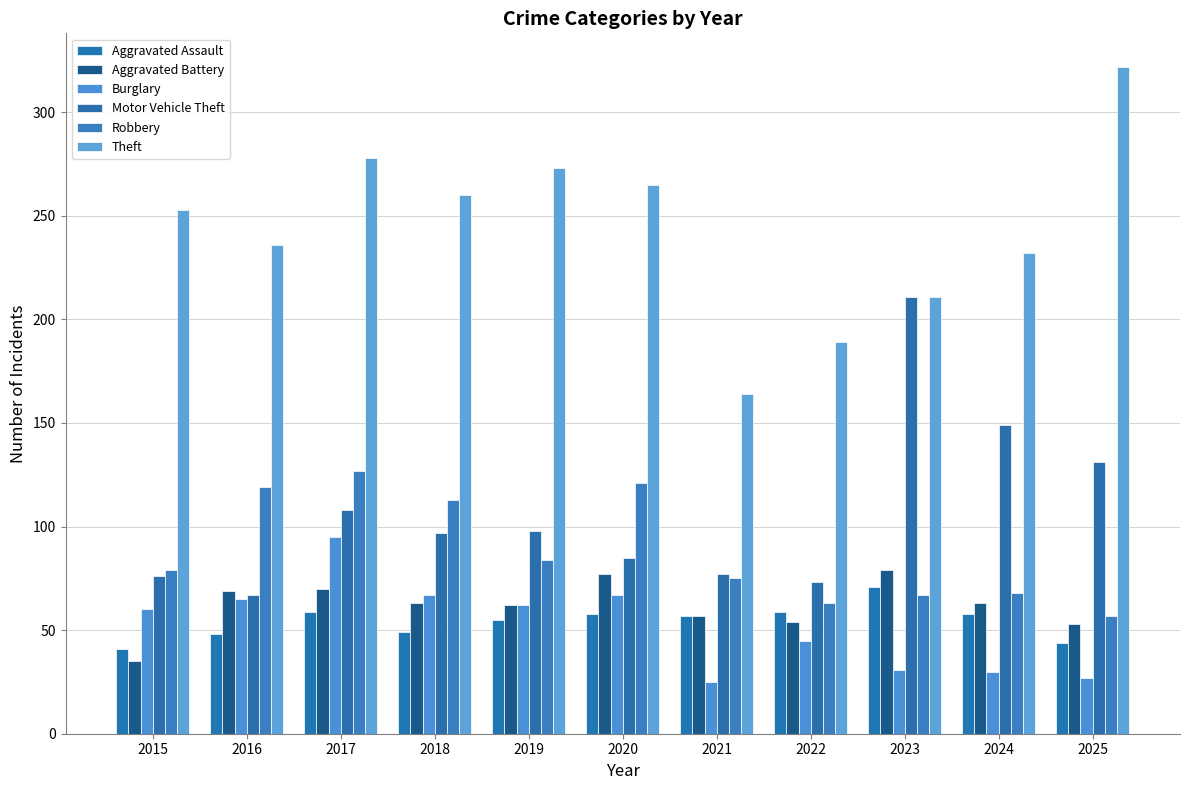

Which series has the widest spread of values?

Theft